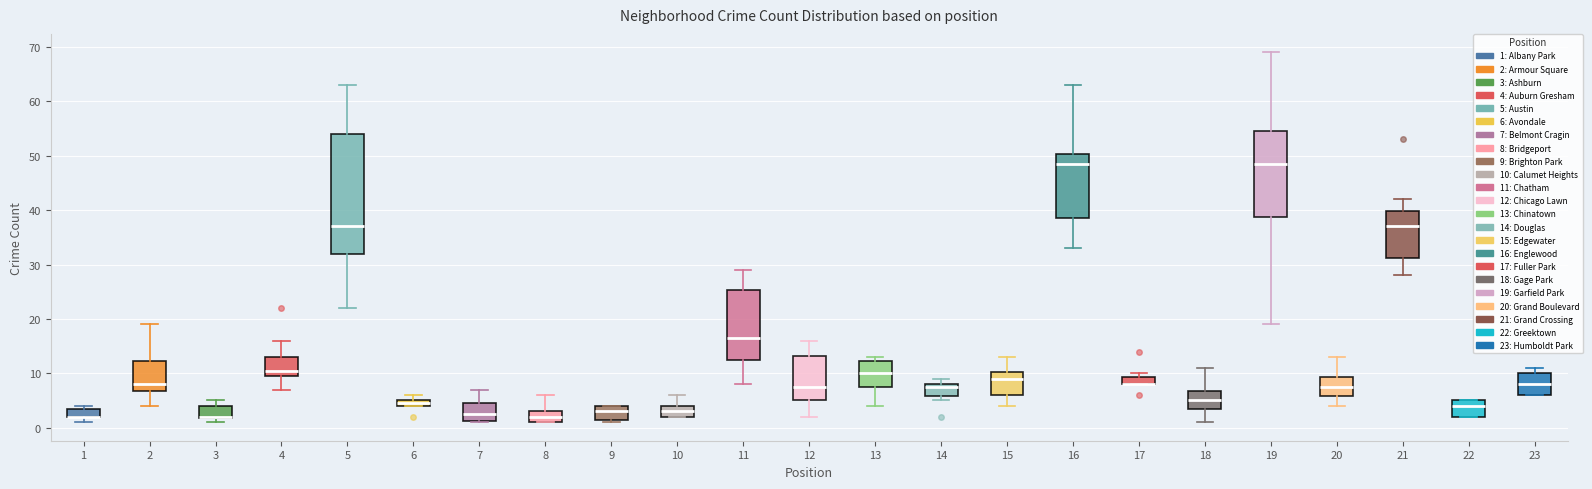

Where does the lower whisker of the box at x = 13 end on the y-axis? The values are not printed on the chart, so give them approximately, as read against the axis.

4